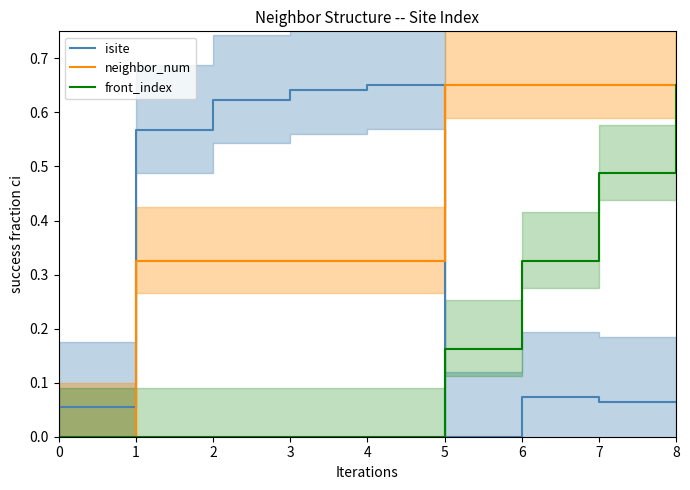

Reading left to right, extract all data points from this chart.

isite: 0=0.1	1=0.6	2=0.6	3=0.6	4=0.7	5=0.0	6=0.1	7=0.1	8=0.1
neighbor_num: 0=0.0	1=0.3	2=0.3	3=0.3	4=0.3	5=0.7	6=0.7	7=0.7	8=0.7
front_index: 0=0.0	1=0.0	2=0.0	3=0.0	4=0.0	5=0.2	6=0.3	7=0.5	8=0.7